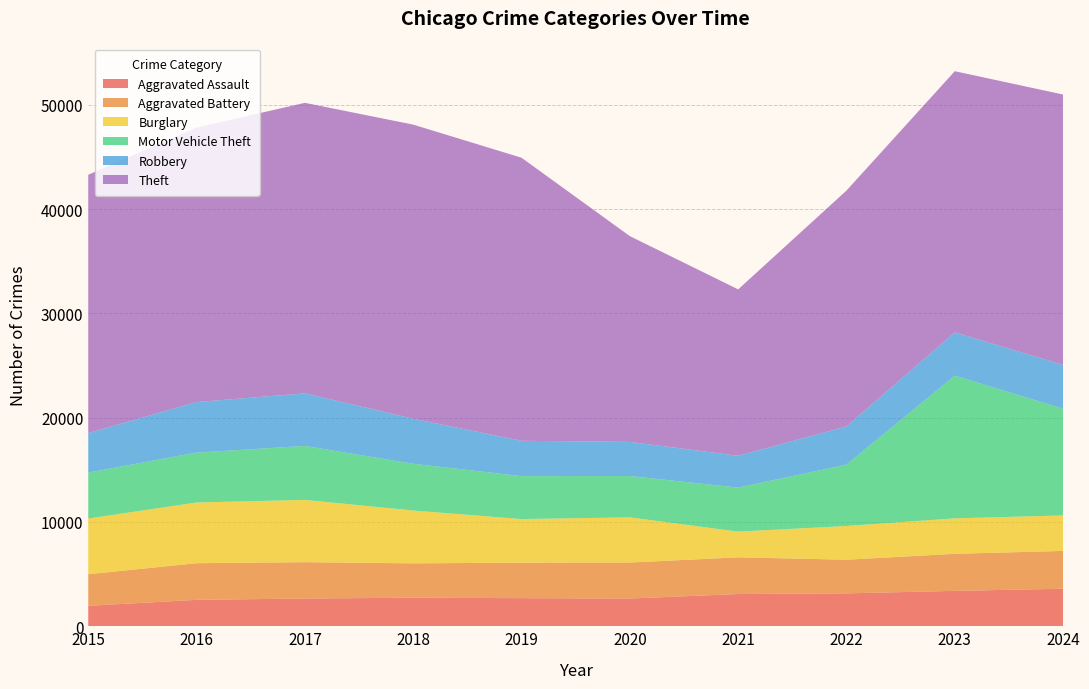

Reading left to right, list all the values displayed in this chart.

Aggravated Assault: 2015=1960	2016=2531	2017=2660	2018=2734	2019=2693	2020=2658	2021=3089	2022=3153	2023=3393	2024=3597
Aggravated Battery: 2015=3029	2016=3514	2017=3481	2018=3295	2019=3404	2020=3451	2021=3518	2022=3227	2023=3553	2024=3625
Burglary: 2015=5341	2016=5822	2017=5971	2018=5068	2019=4181	2020=4331	2021=2464	2022=3233	2023=3400	2024=3404
Motor Vehicle Theft: 2015=4402	2016=4779	2017=5177	2018=4480	2019=4114	2020=3964	2021=4219	2022=5885	2023=13679	2024=10230
Robbery: 2015=3790	2016=4849	2017=5043	2018=4320	2019=3389	2020=3273	2021=3055	2022=3664	2023=4148	2024=4200
Theft: 2015=24764	2016=26321	2017=27851	2018=28197	2019=27139	2020=19727	2021=15954	2022=22610	2023=25043	2024=25923